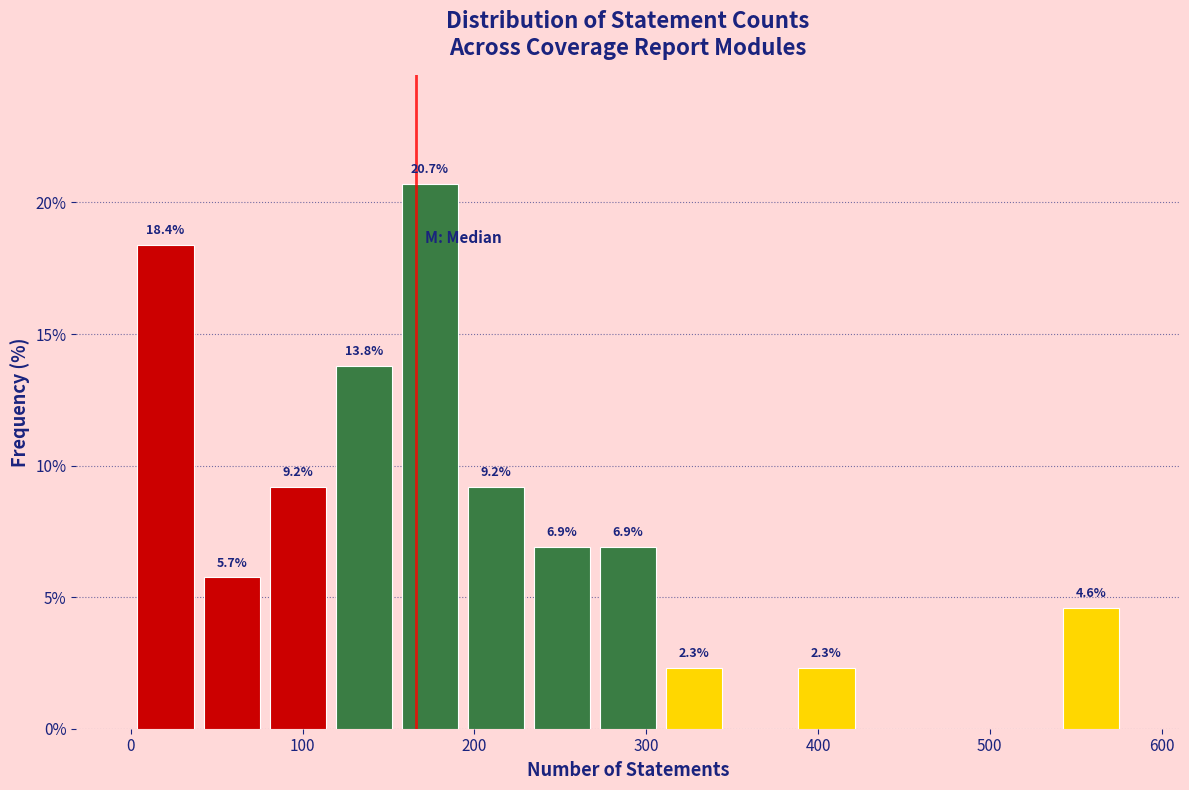

Read against the x-axis, roughly where is the centre of the tallest bar?

170